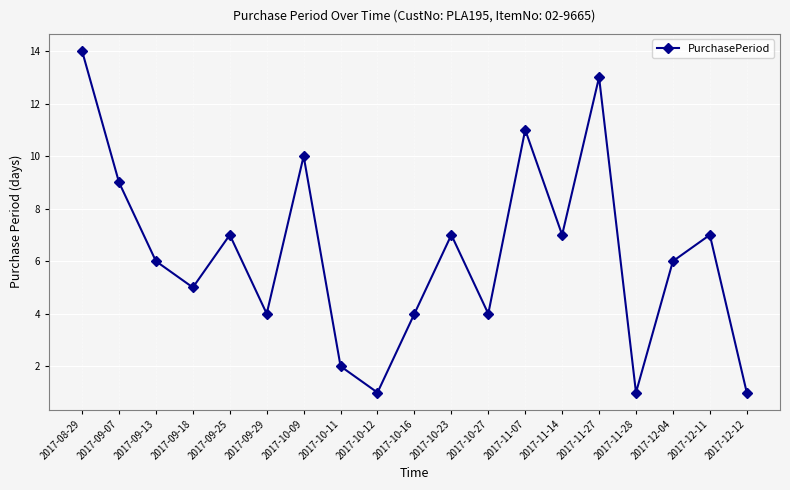

How many points are lower than both their immediate neighbors (excluding endpoints)?

6